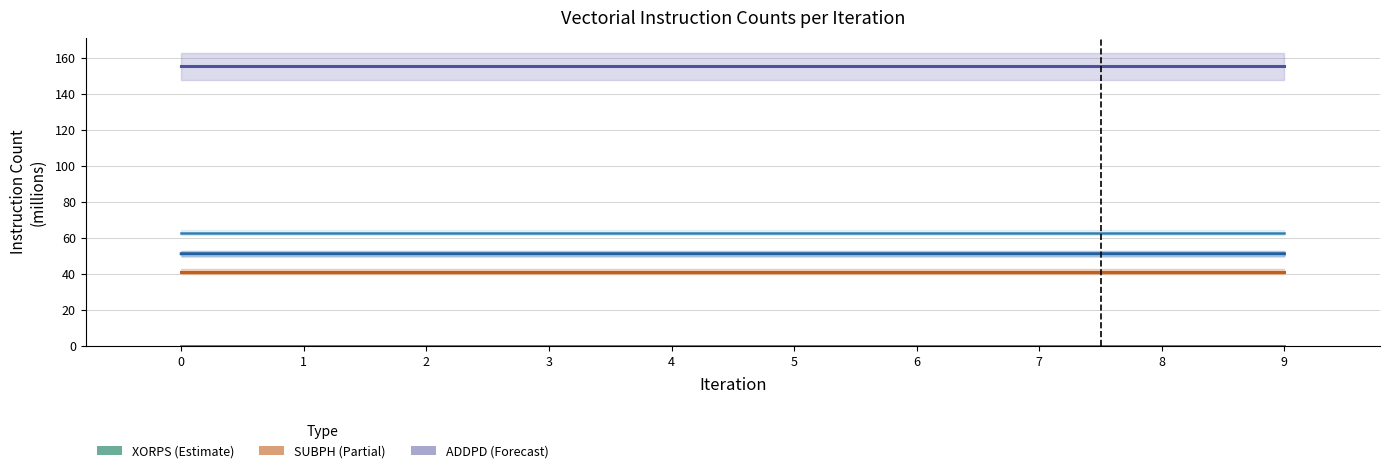

Which series has the largest total across all categories?

ADDPD